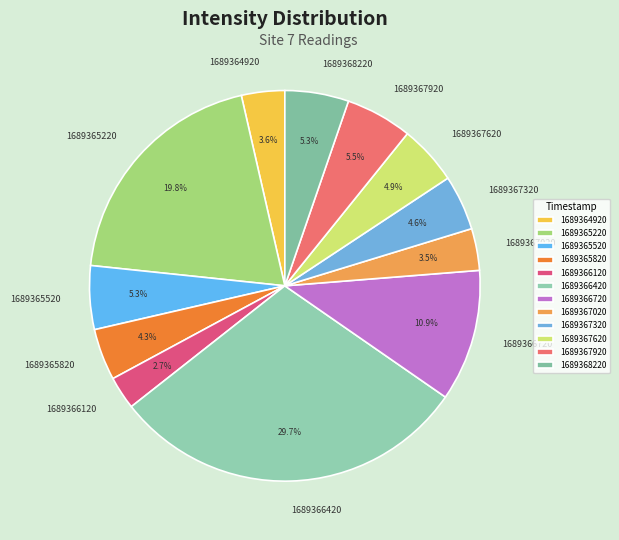

What is the largest slice in the pie chart?

1689366420